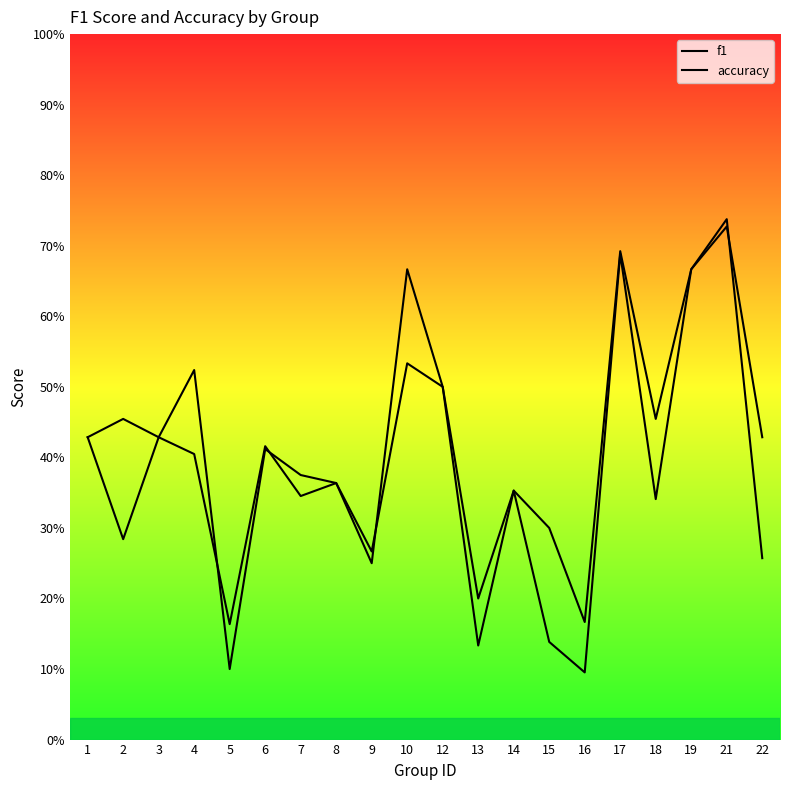

True or false: f1 has a value of 0.2 at 18.

False